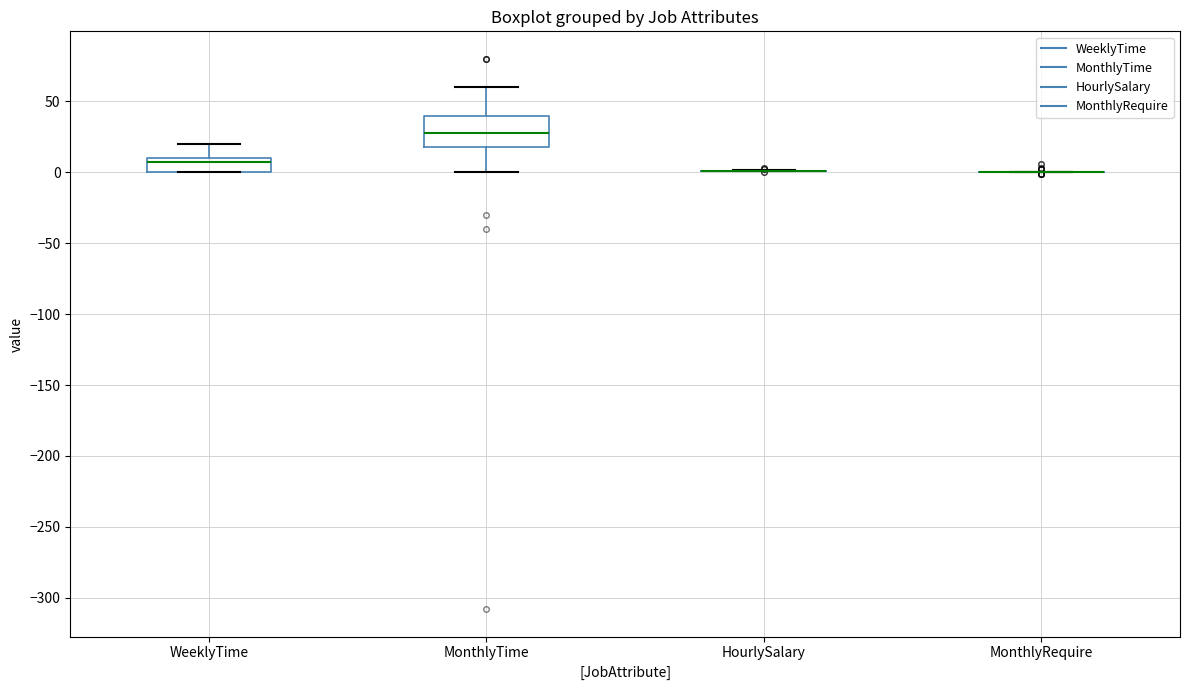

Where does the lower whisker of the box for MonthlyTime end on the y-axis? The values are not printed on the chart, so give them approximately, as read against the axis.

0